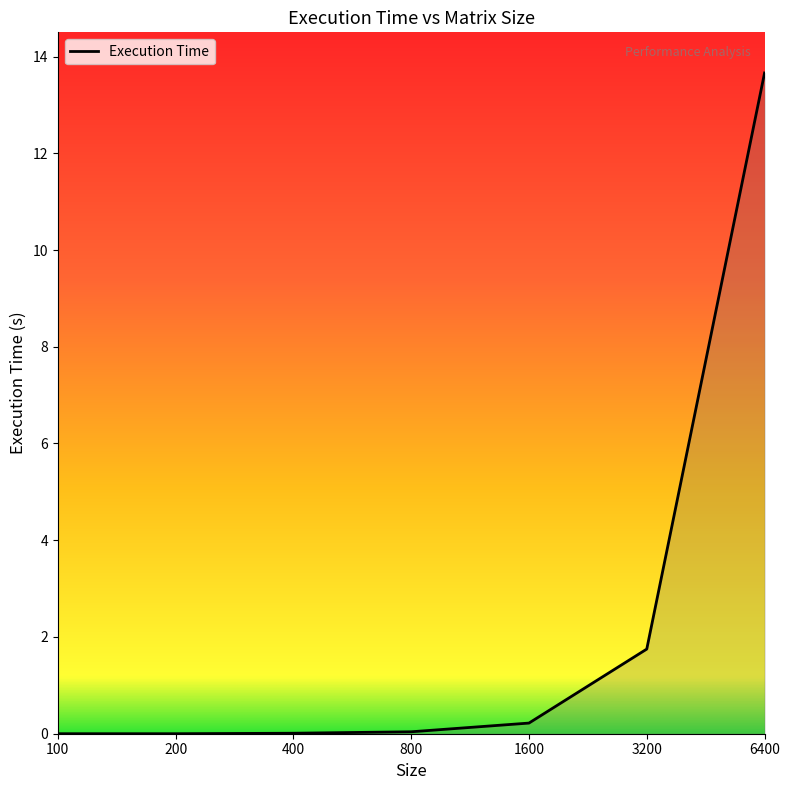

What is the sum of all values?

15.7